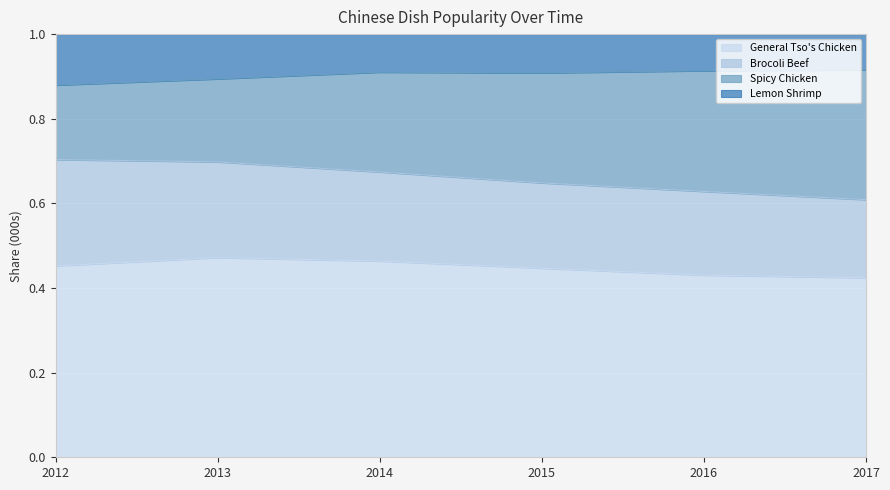

Does the chart display data point markers on the line(s)?

No